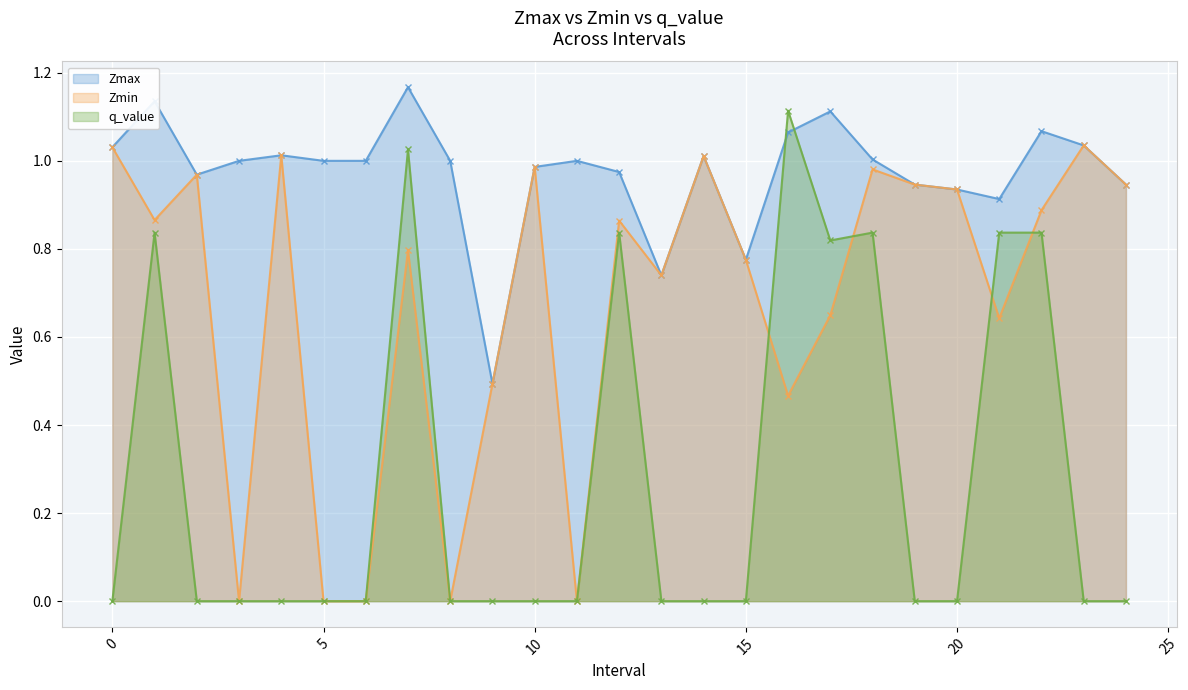

At how many categories does at least one series exceed 0?

25